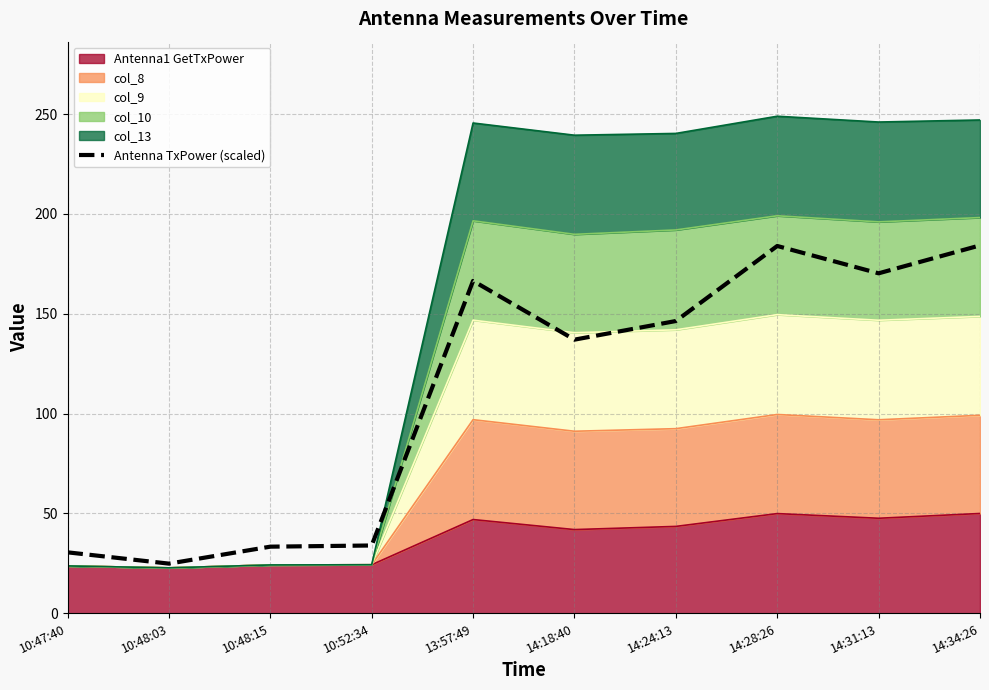

Does the chart have visible grid lines?

Yes